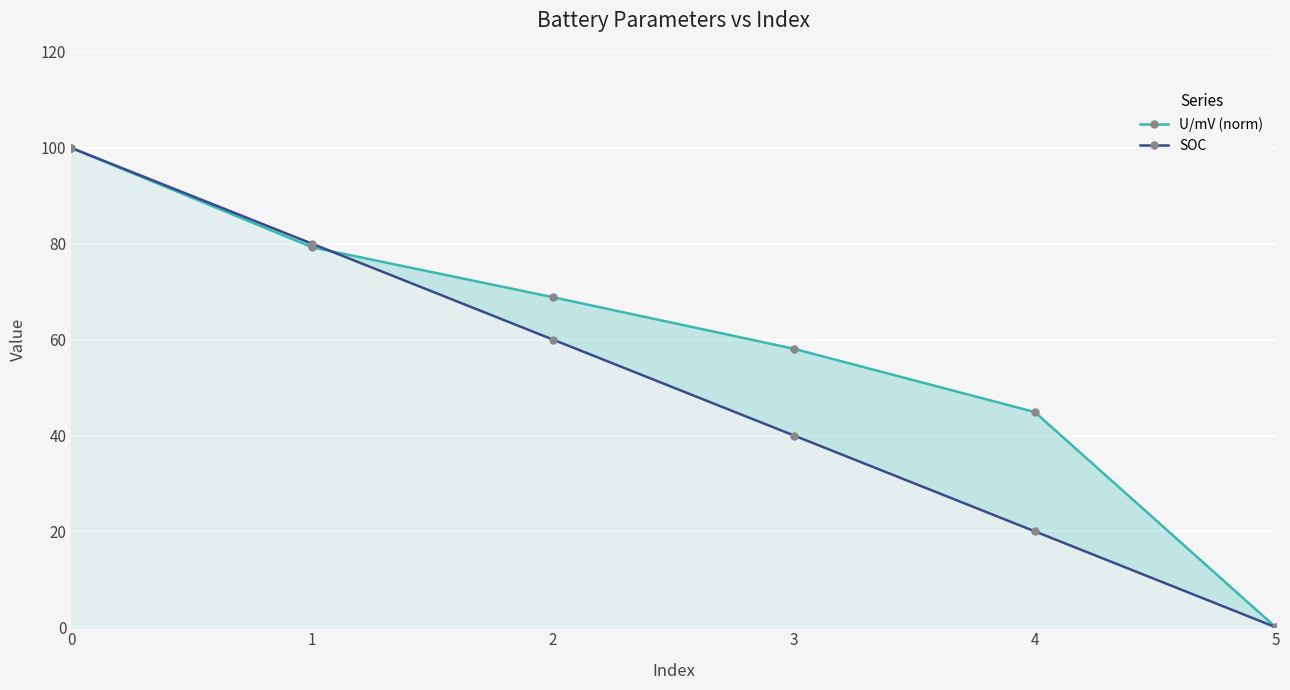

Rank the series by their maximum value, from lowest to highest.

U/mV (norm), SOC